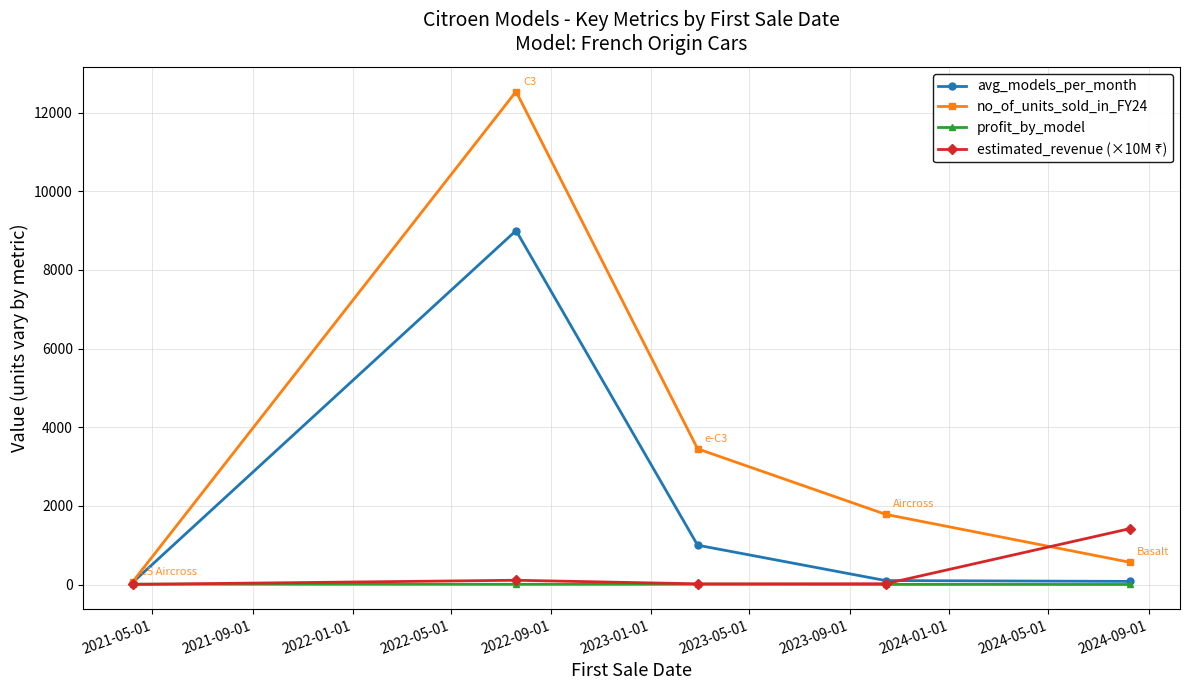

True or false: no_of_units_sold_in_FY24 has more than 1 interior local peaks.

False